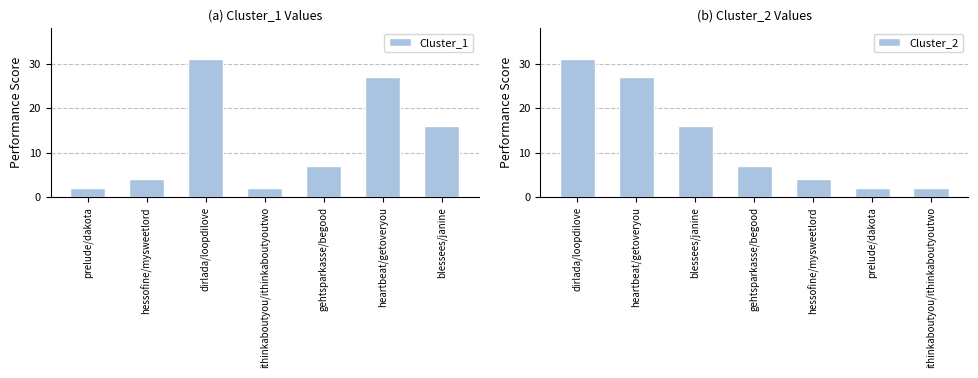

How many data points in Cluster_1 are less than 7?

3